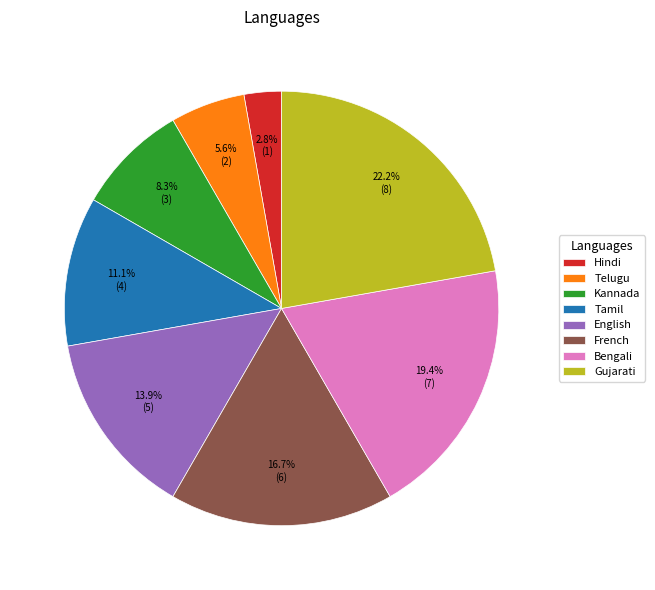

To the nearest percent, what is the average slice percentage?

12%